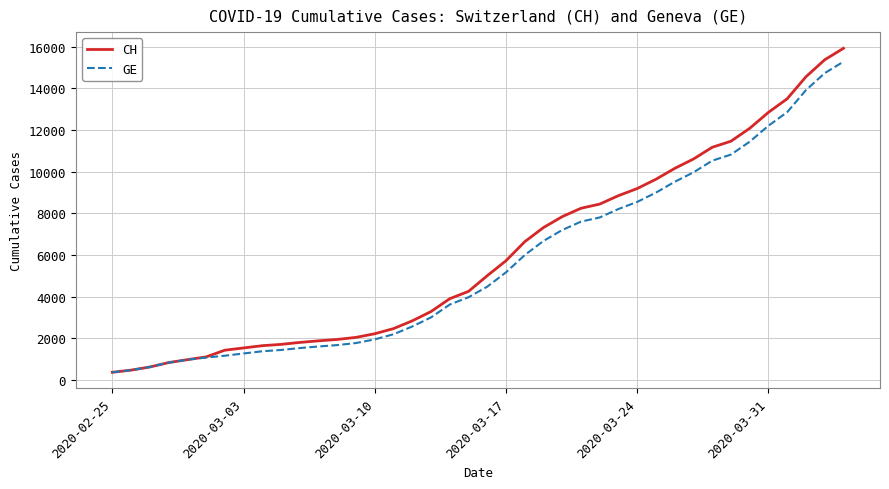

Which series has the widest spread of values?

CH